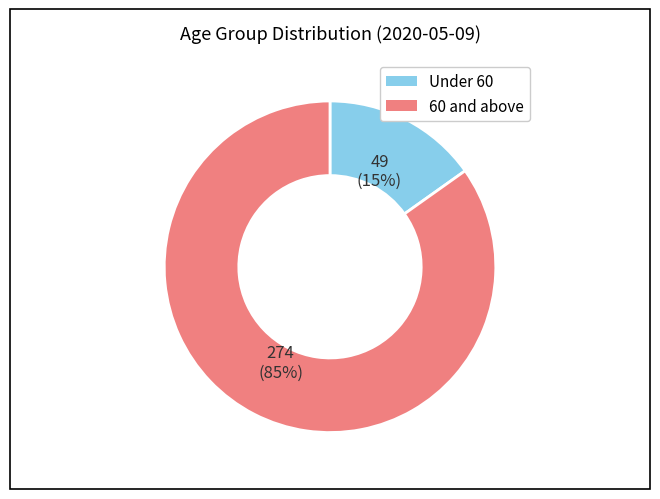

To the nearest percent, what is the average slice percentage?

50%